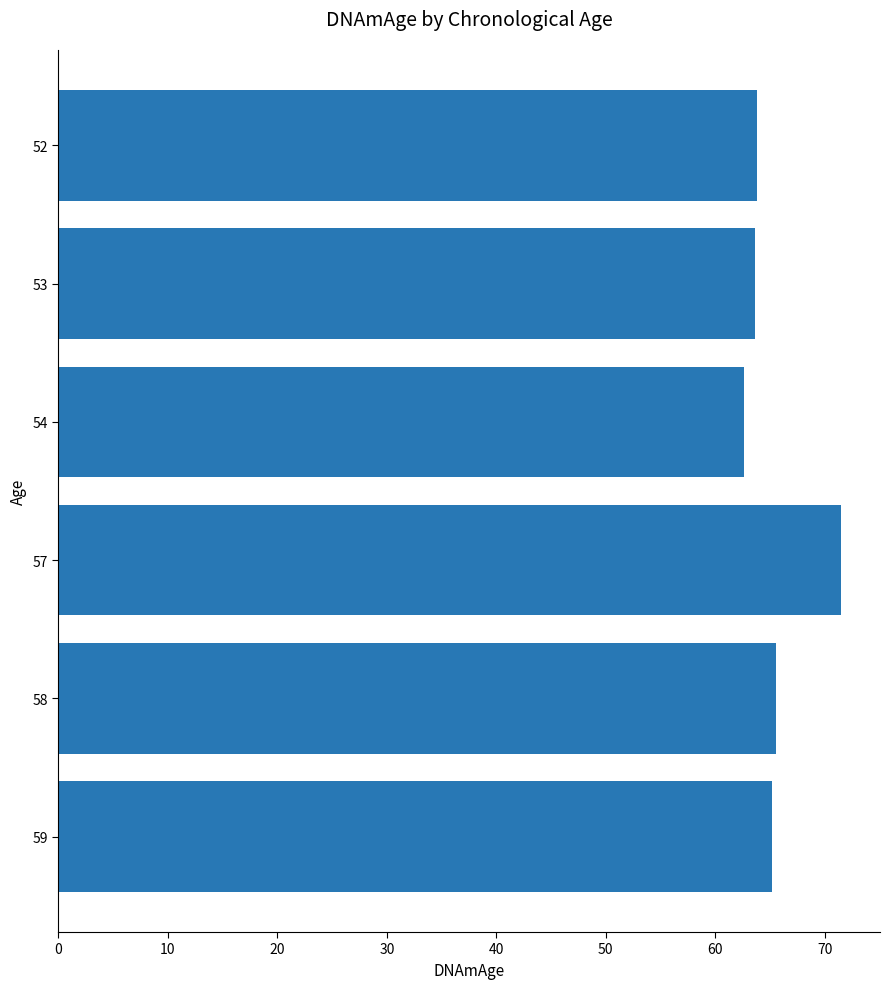

What is the minimum value shown in the chart?

62.7